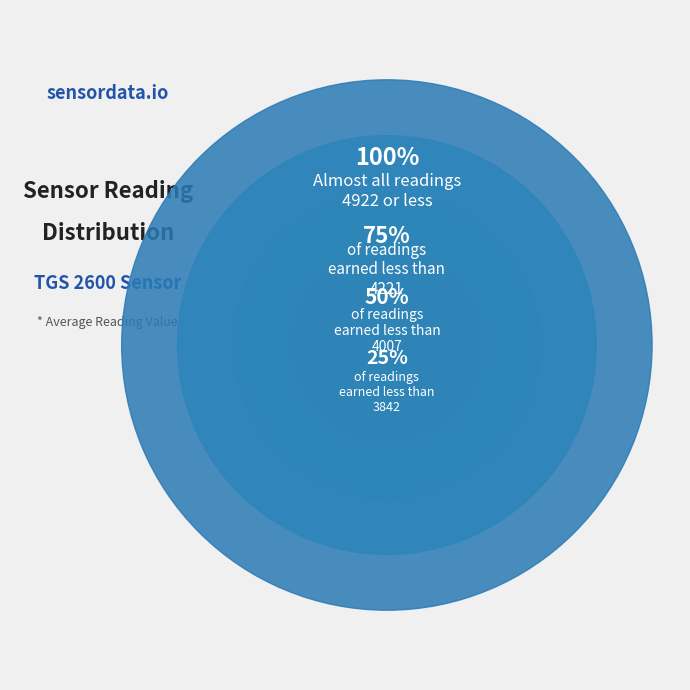

Is it true that 2 is 11% of the pie?

False